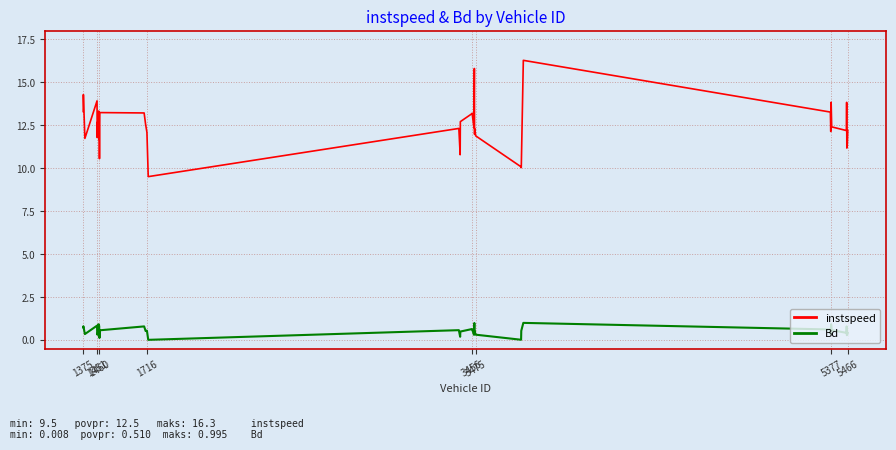

Which series has the largest range (max minus min)?

instspeed